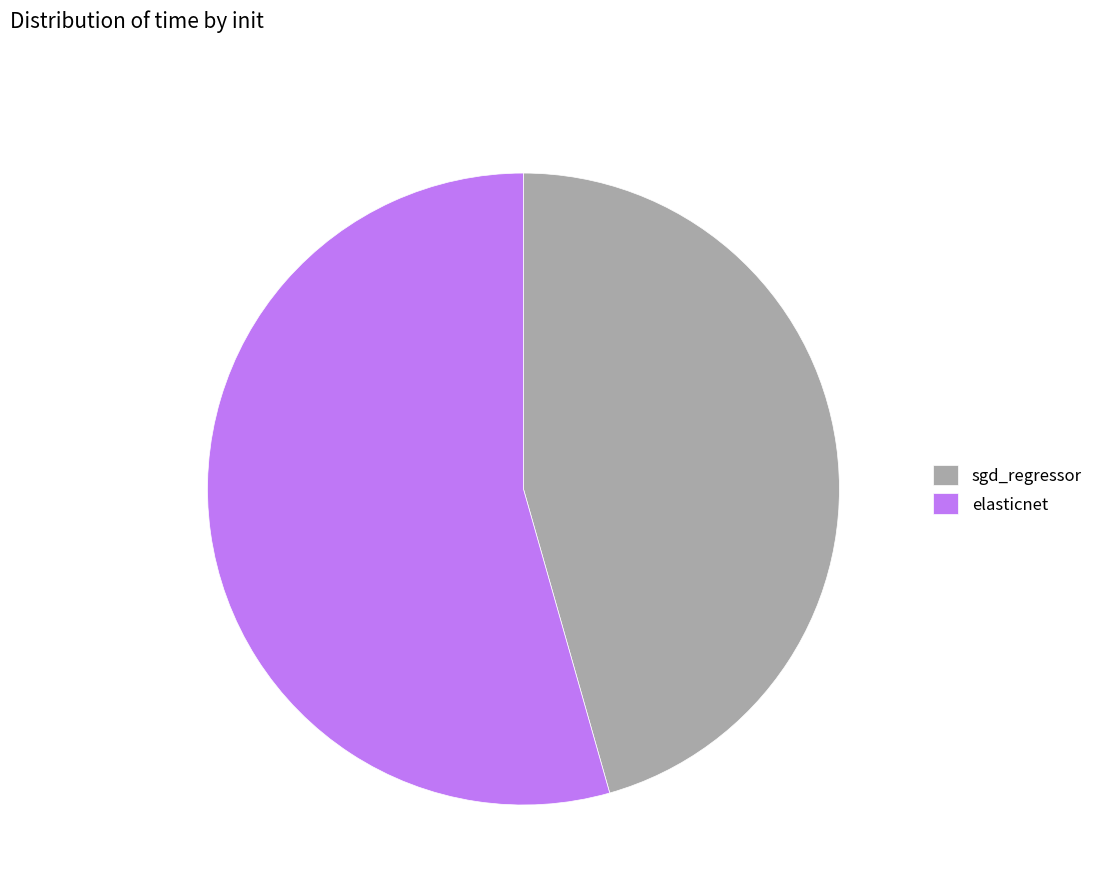

Is the sum of elasticnet and sgd_regressor greater than half?

Yes